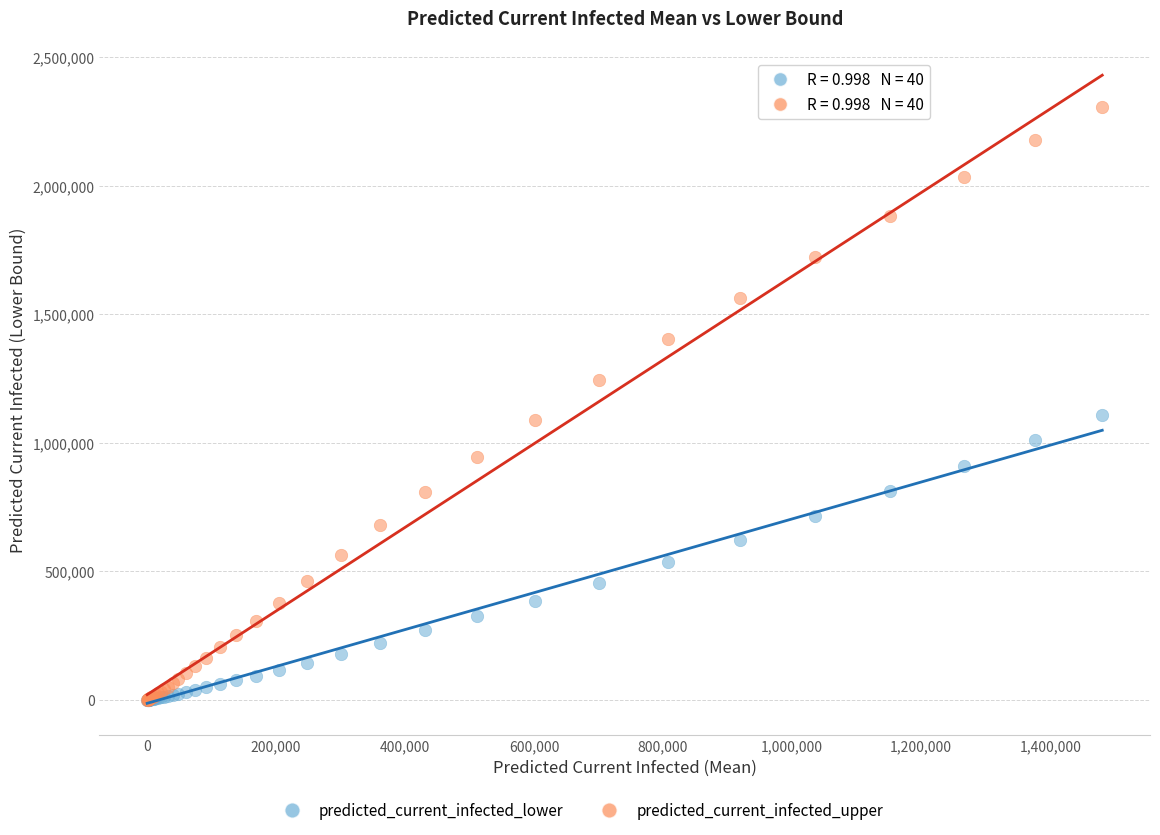

Which series contains the highest Y value?

predicted_current_infected_upper